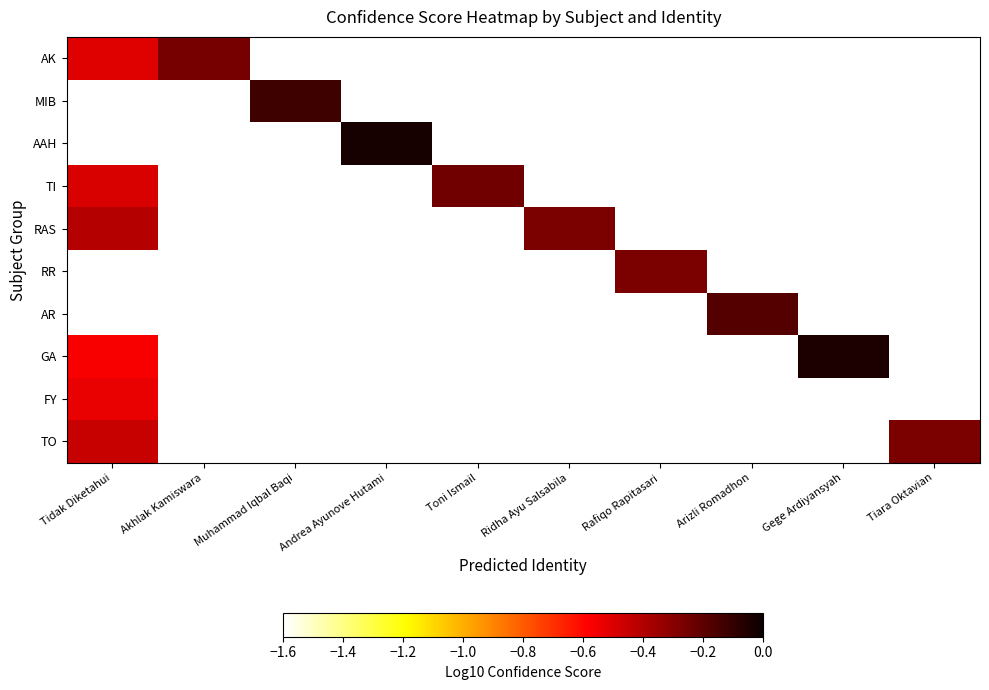

Rank the categories by AAH value from lowest to highest.

Tidak Diketahui, Akhlak Kamiswara, Muhammad Iqbal Baqi, Andrea Ayunove Hutami, Toni Ismail, Ridha Ayu Salsabila, Rafiqo Rapitasari, Arizli Romadhon, Gege Ardiyansyah, Tiara Oktavian